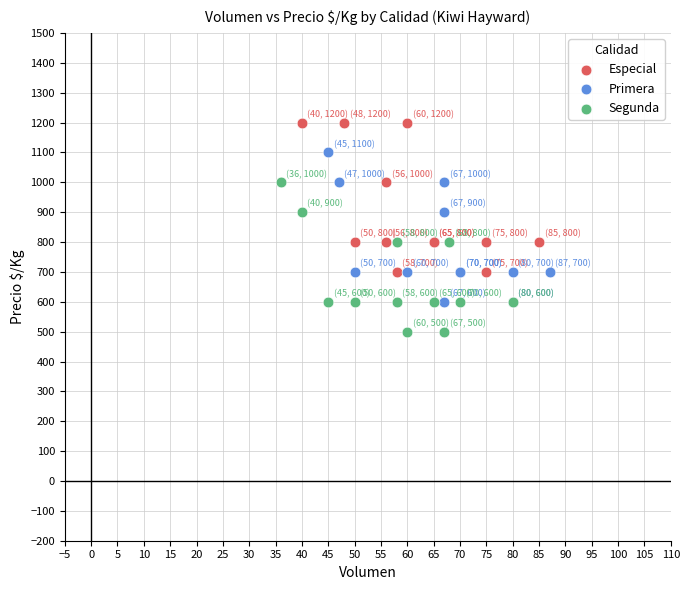

Which series reaches the minimum Y coordinate?

Segunda